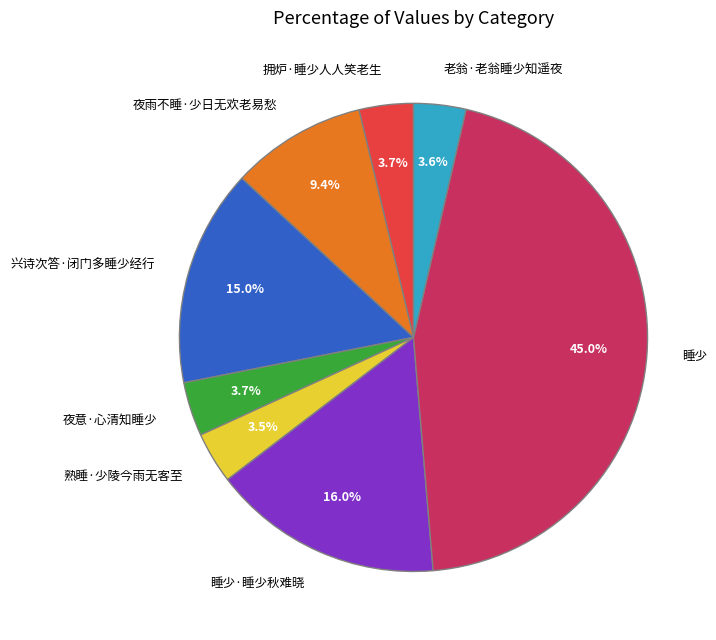

How many slices are in this pie chart?

8